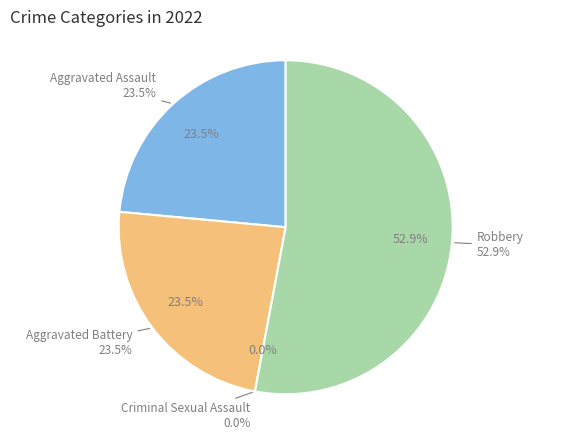

Does Aggravated Assault represent more than half of the total?

No